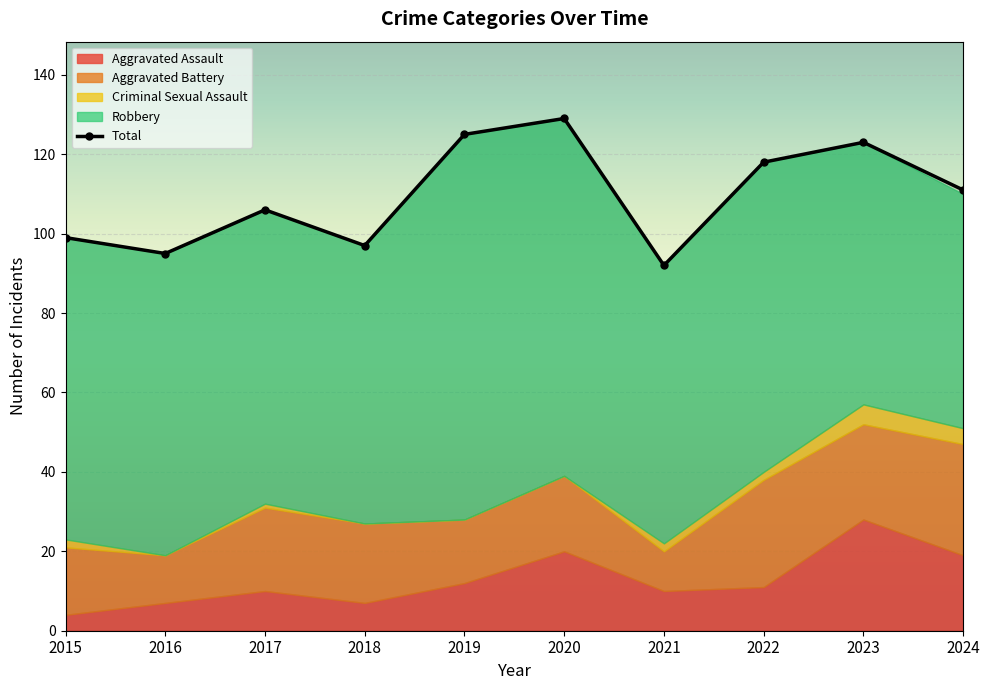

What is the change in value from 2018 to 2021?

-5